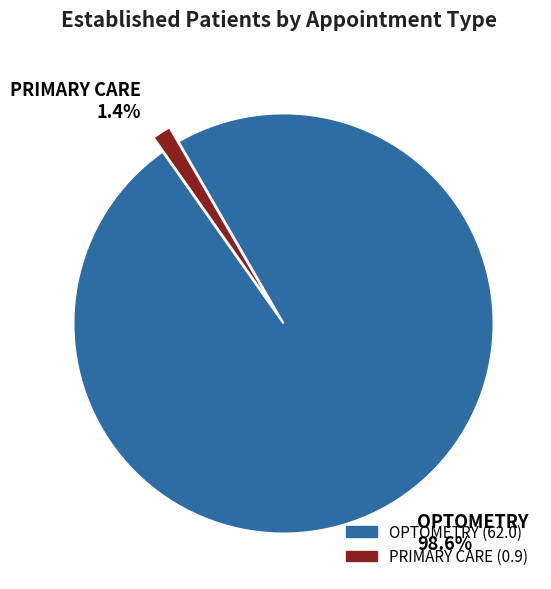

Combined, what portion of the pie is PRIMARY CARE and OPTOMETRY?

100.0%